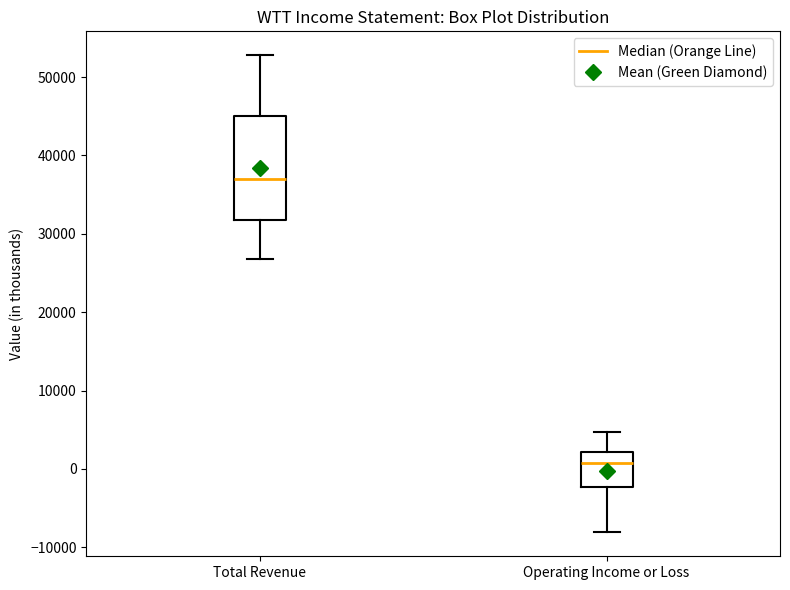

Reading left to right, transcribe this box plot: for each box, give where its median line is, the range the box spans, and where its two whiskers end, as read against the y-axis. The values are not printed on the chart, so give them approximately, as read against the axis.

Total Revenue: median 37000, box 32000 to 45000, whiskers 27000 to 53000
Operating Income or Loss: median 1000, box -2000 to 2000, whiskers -8000 to 5000